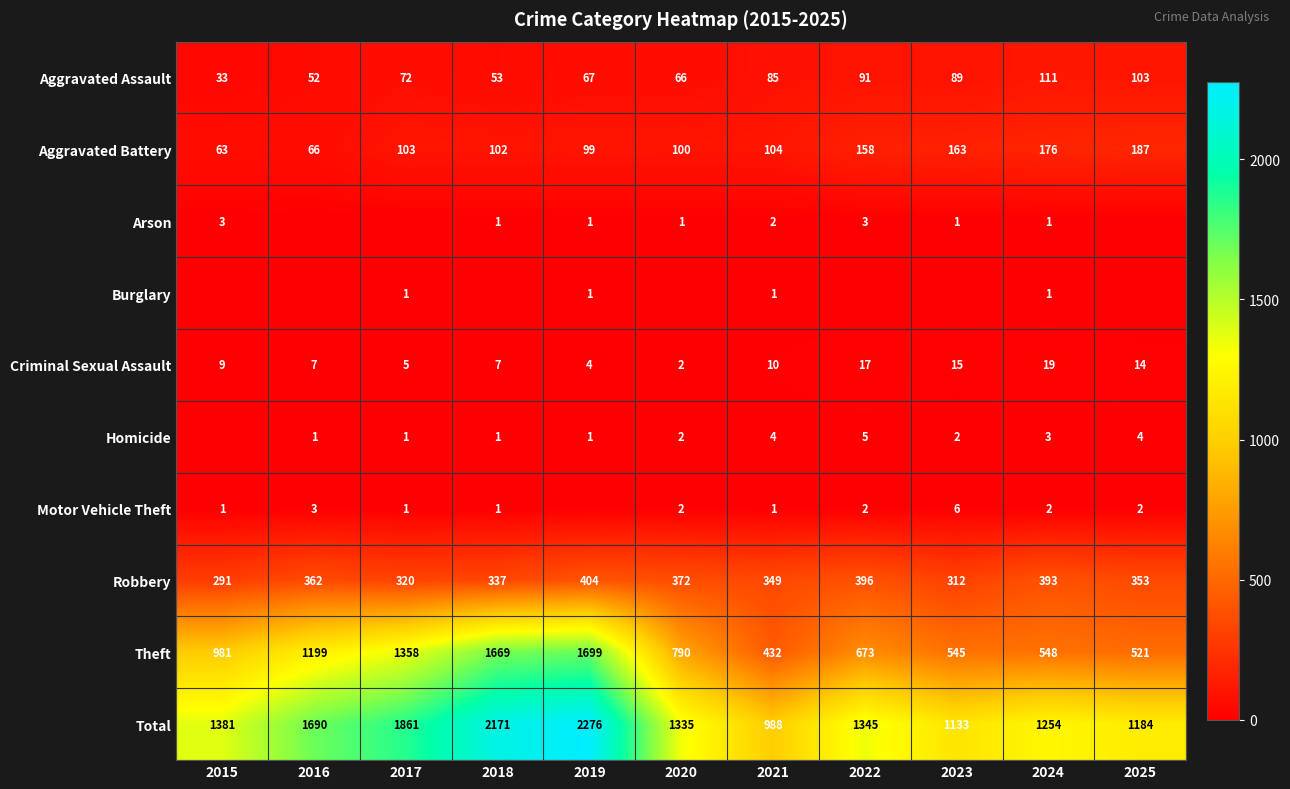

The Robbery series shows 353 at 2025. True or false?

True